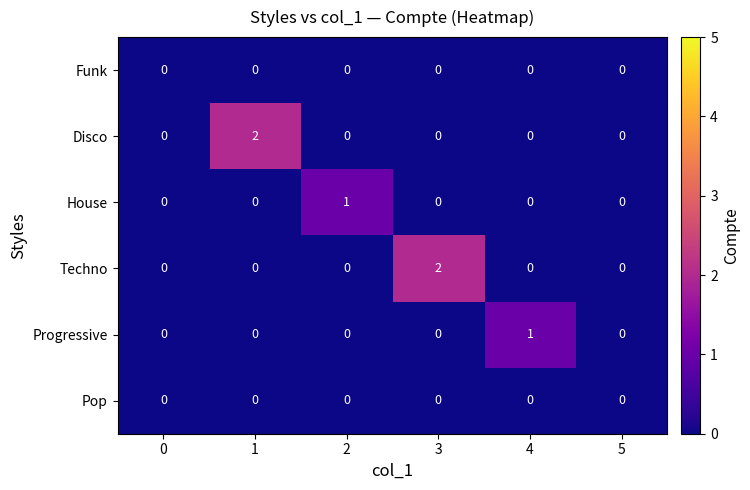

Count the Progressive values in the range 0 to 1.

6